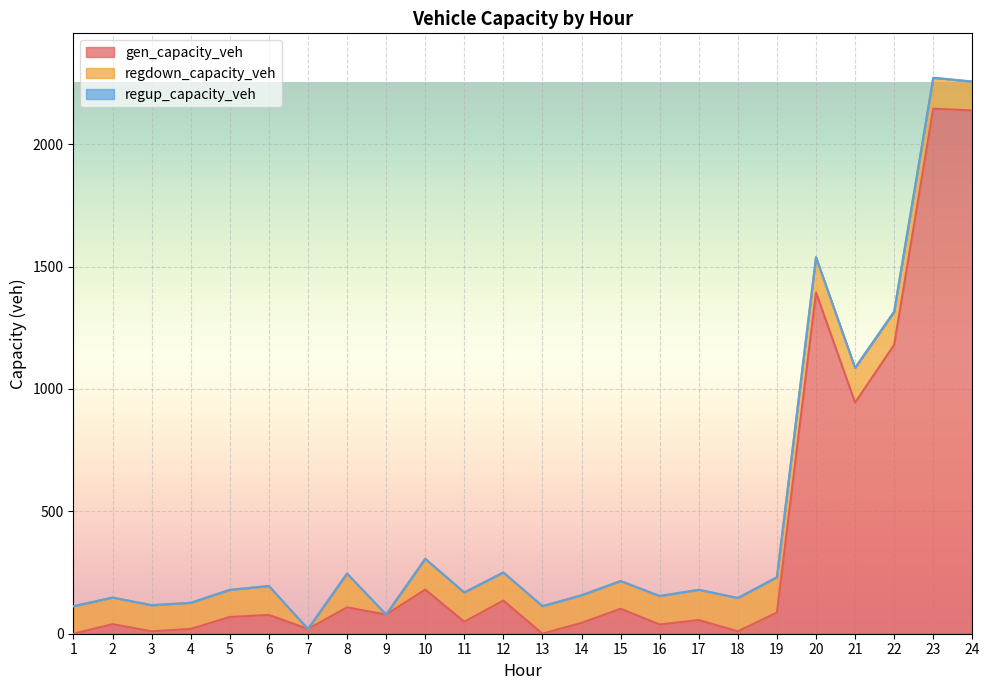

True or false: regup_capacity_veh and regdown_capacity_veh cross at least once.

False